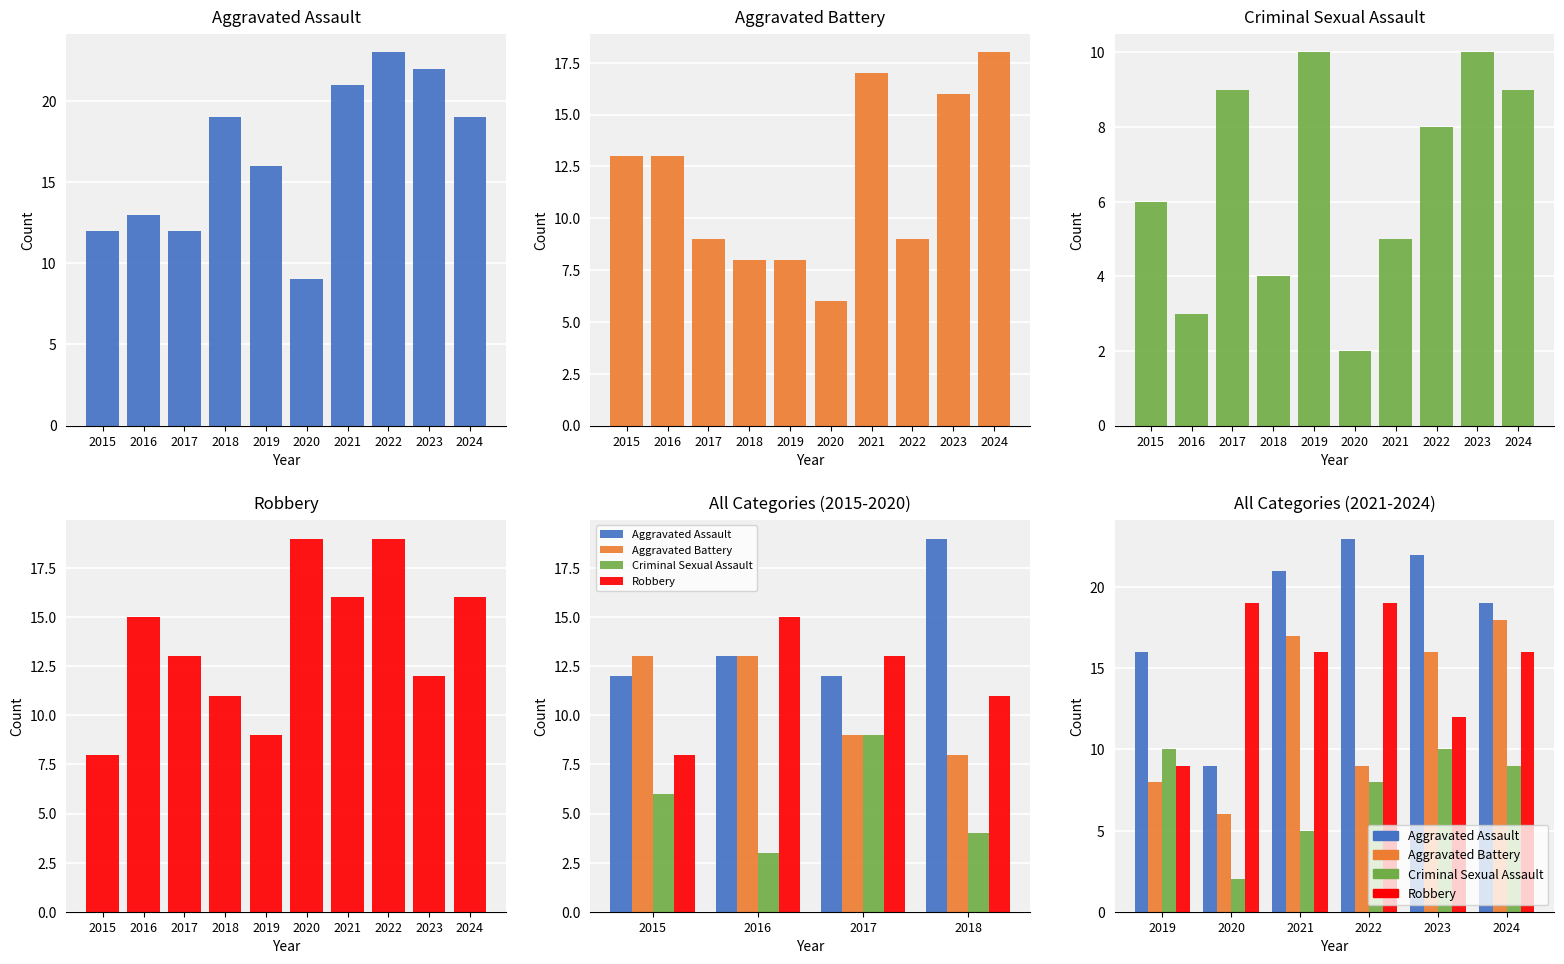

Count the number of categories in the chart.

6